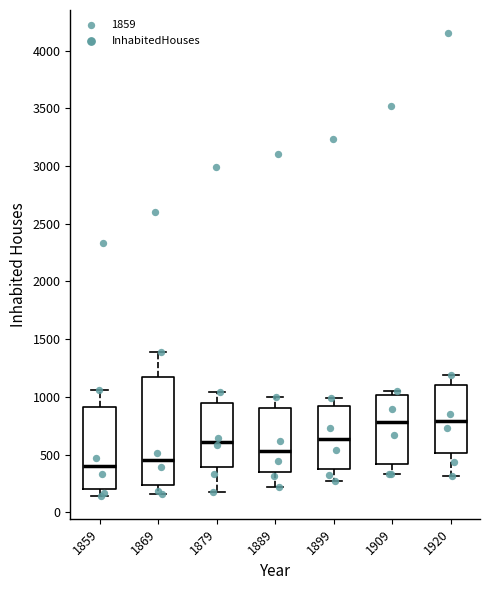

Which box is the tallest, from its lower edge to its upper edge?

1869